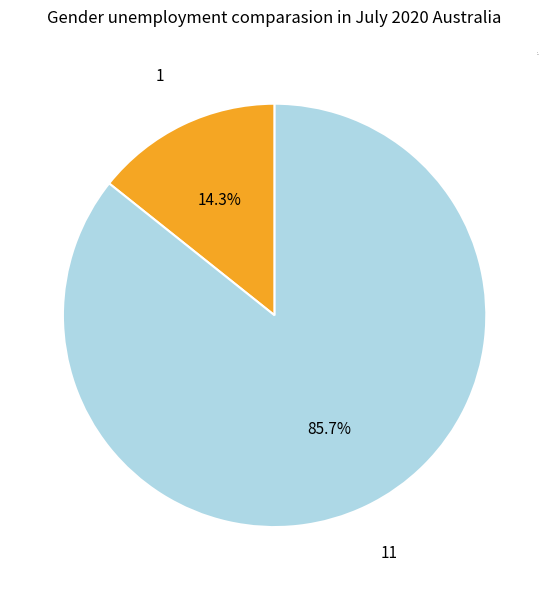

How many segments does this pie chart have?

2